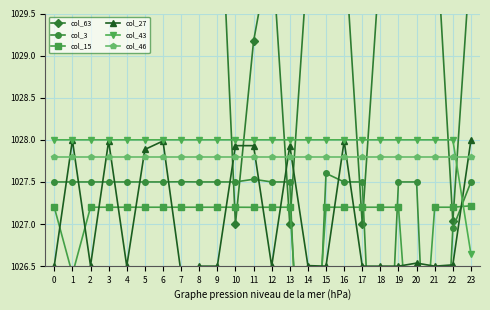

The value of col_27 at 9 is 1026.5. True or false?

True